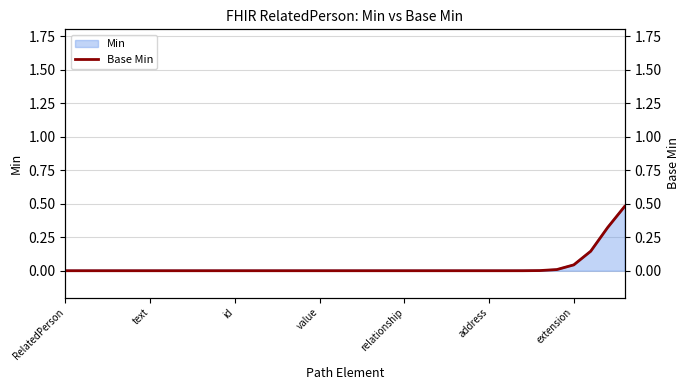

The Min series shows 0.2 at address. True or false?

False